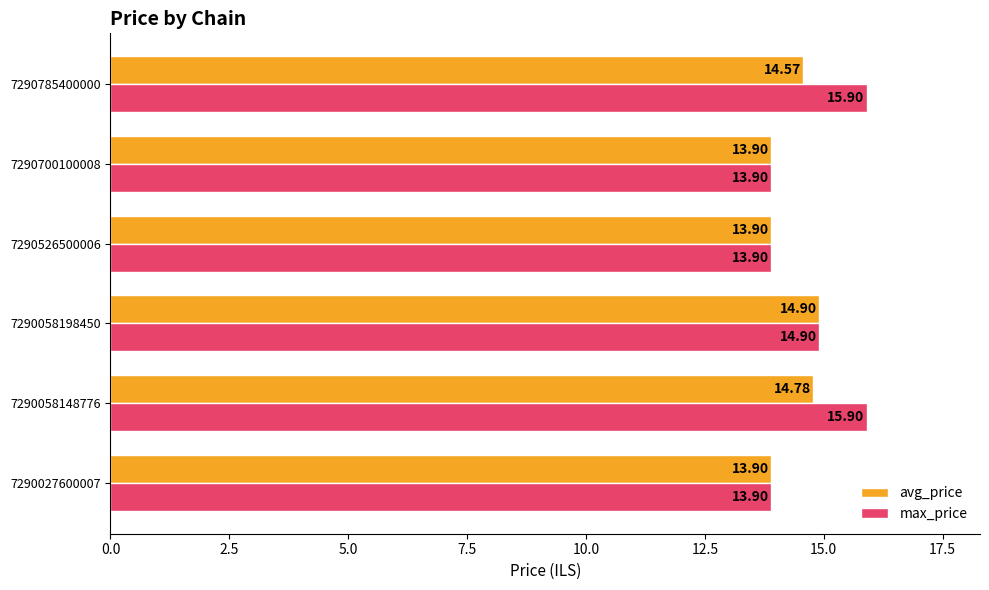

List the series in order of their peak value, highest first.

max_price, avg_price